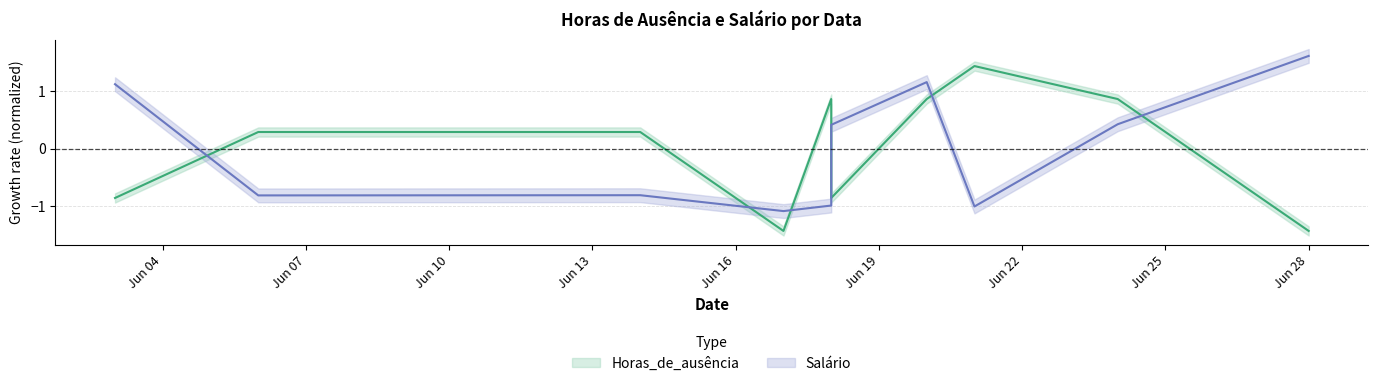

What is the difference between the maximum and minimum values in the Salário series?

2.7